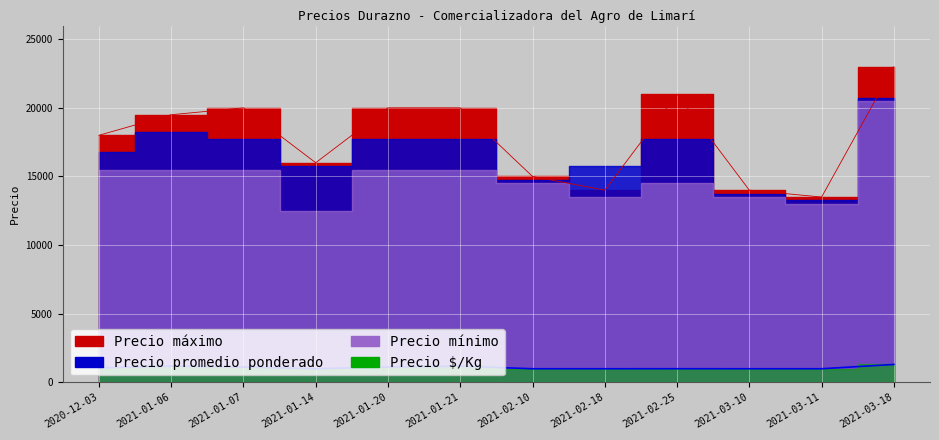

How many lines are shown in the chart?

2